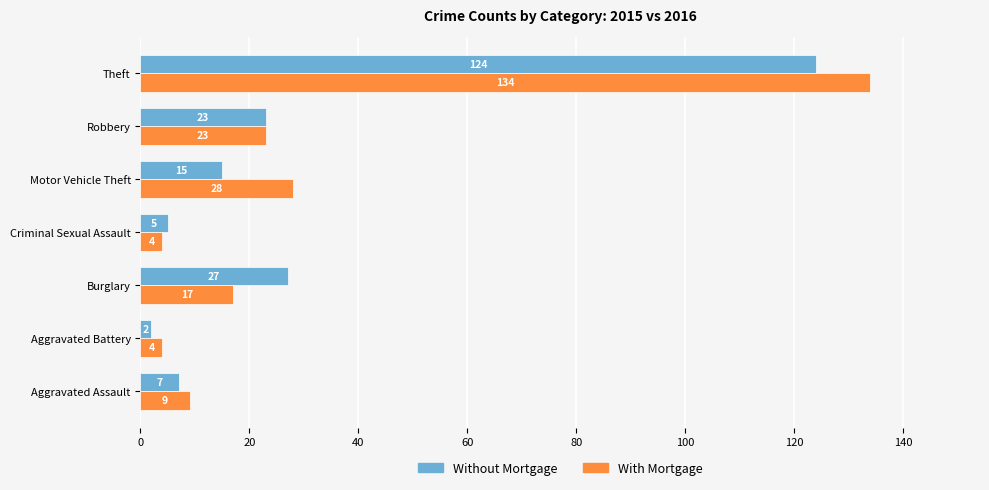

The With Mortgage series shows 4 at Aggravated Battery. True or false?

True